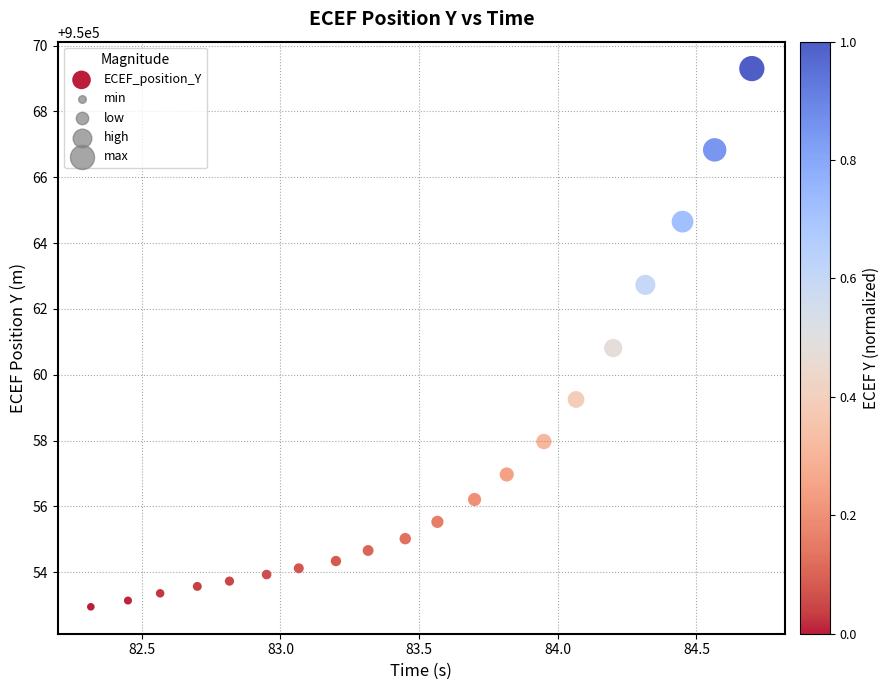

What is the range of X values (max minus min)?

2.4